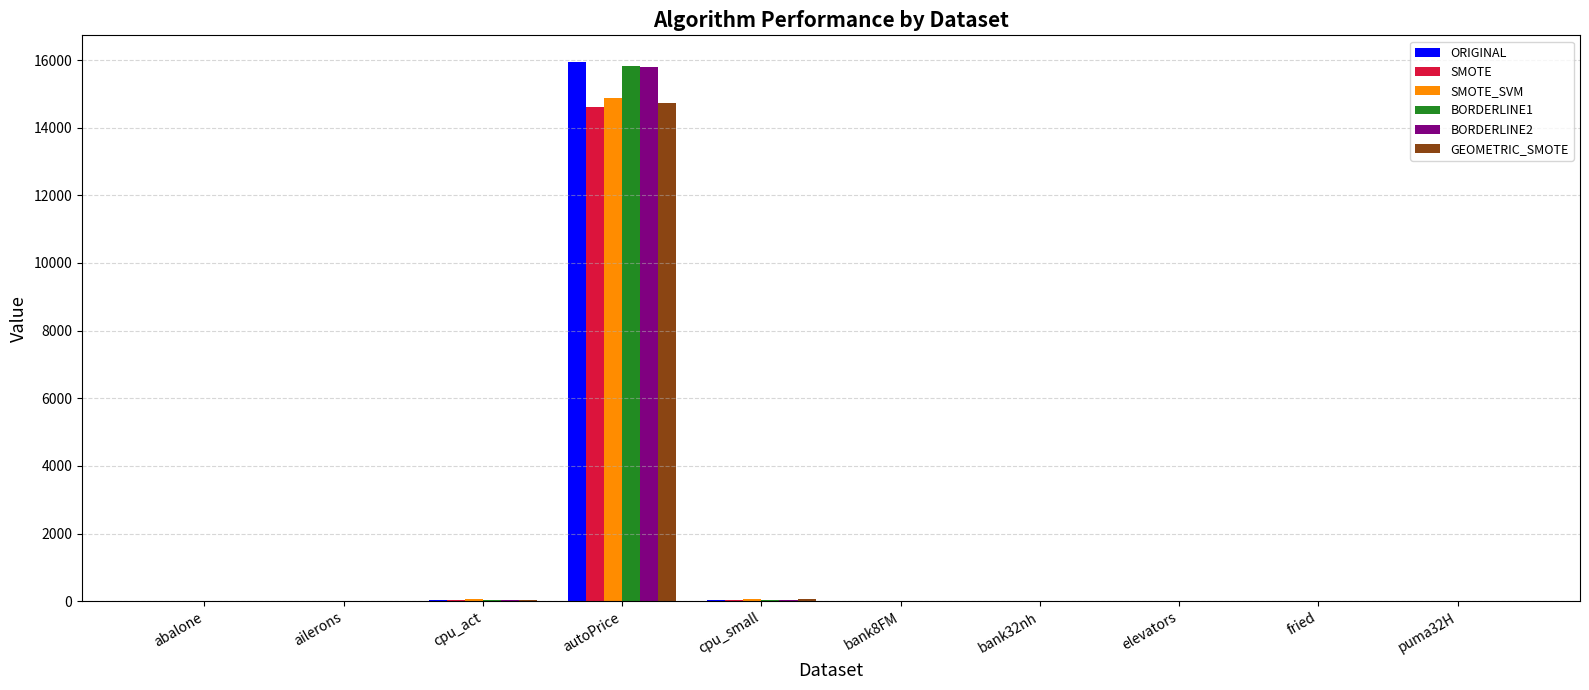

The value of SMOTE_SVM at elevators is 0.0. True or false?

True